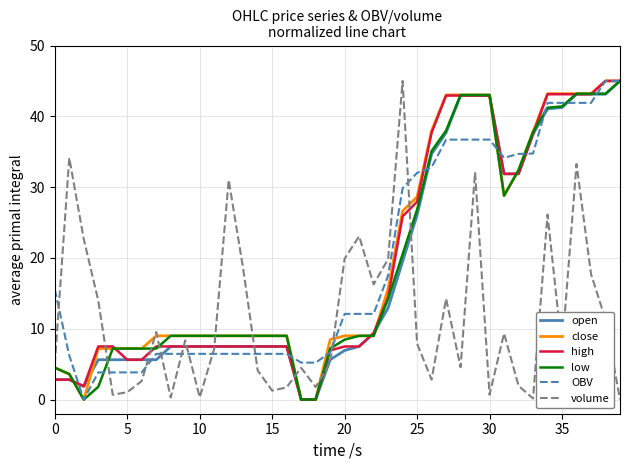

What are all the series names shown in the legend?

open, close, high, low, OBV, volume